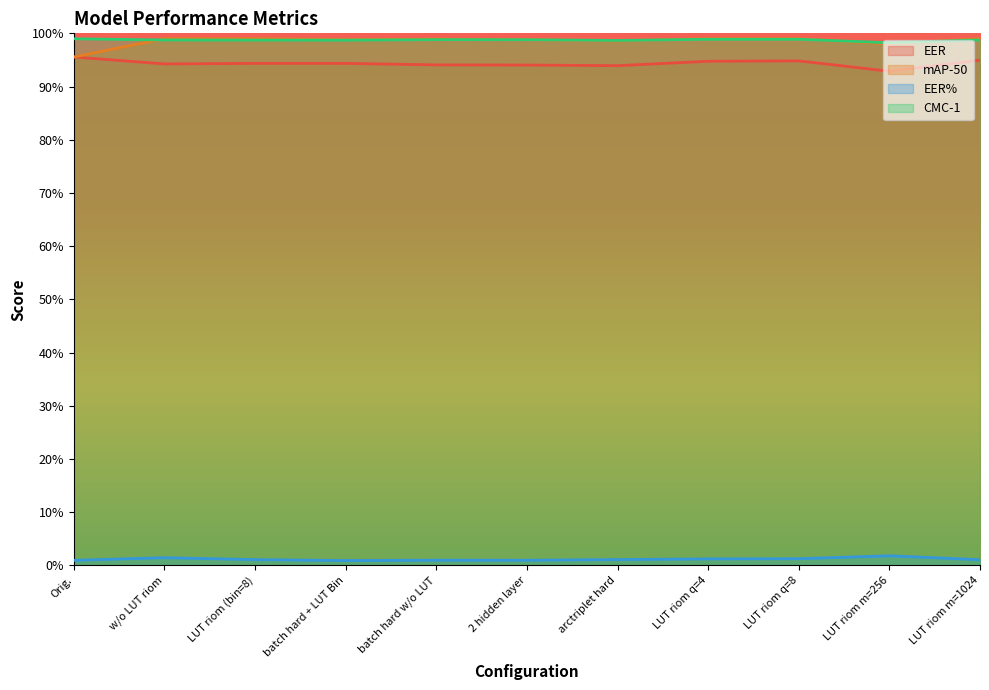

List the labels in order of mAP-50 value, smallest first.

Orig., LUT riom m=256, arctriplet hard, batch hard + LUT Bin, 2 hidden layer, batch hard w/o LUT, w/o LUT riom, LUT riom (bin=8), LUT riom q=4, LUT riom q=8, LUT riom m=1024